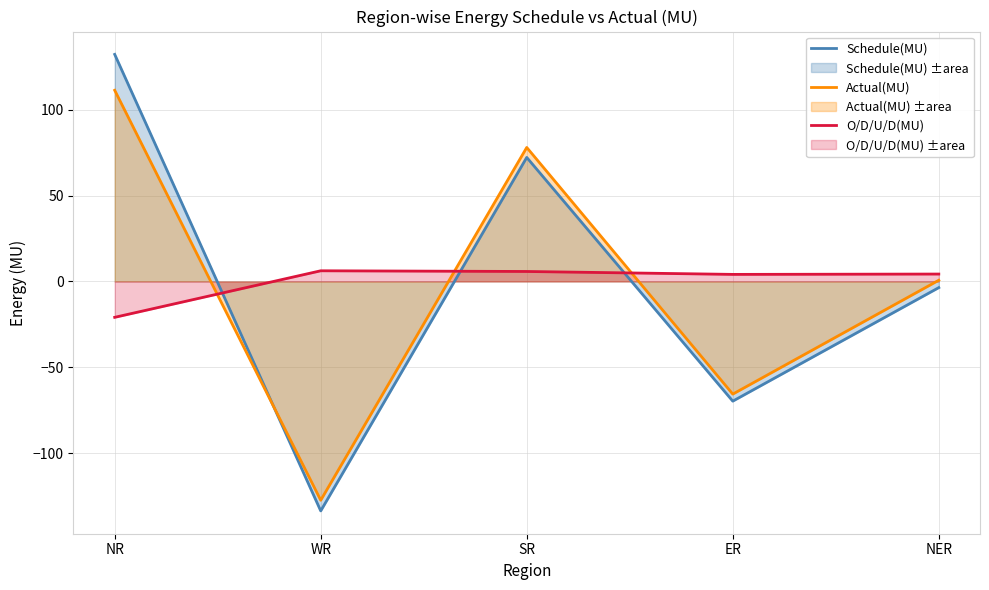

Reading left to right, extract all data points from this chart.

Schedule(MU): NR=132.2	WR=-133.6	SR=72.2	ER=-69.7	NER=-3.6
Actual(MU): NR=111.3	WR=-127.4	SR=78.0	ER=-65.6	NER=0.7
O/D/U/D(MU): NR=-20.9	WR=6.2	SR=5.8	ER=4.1	NER=4.3